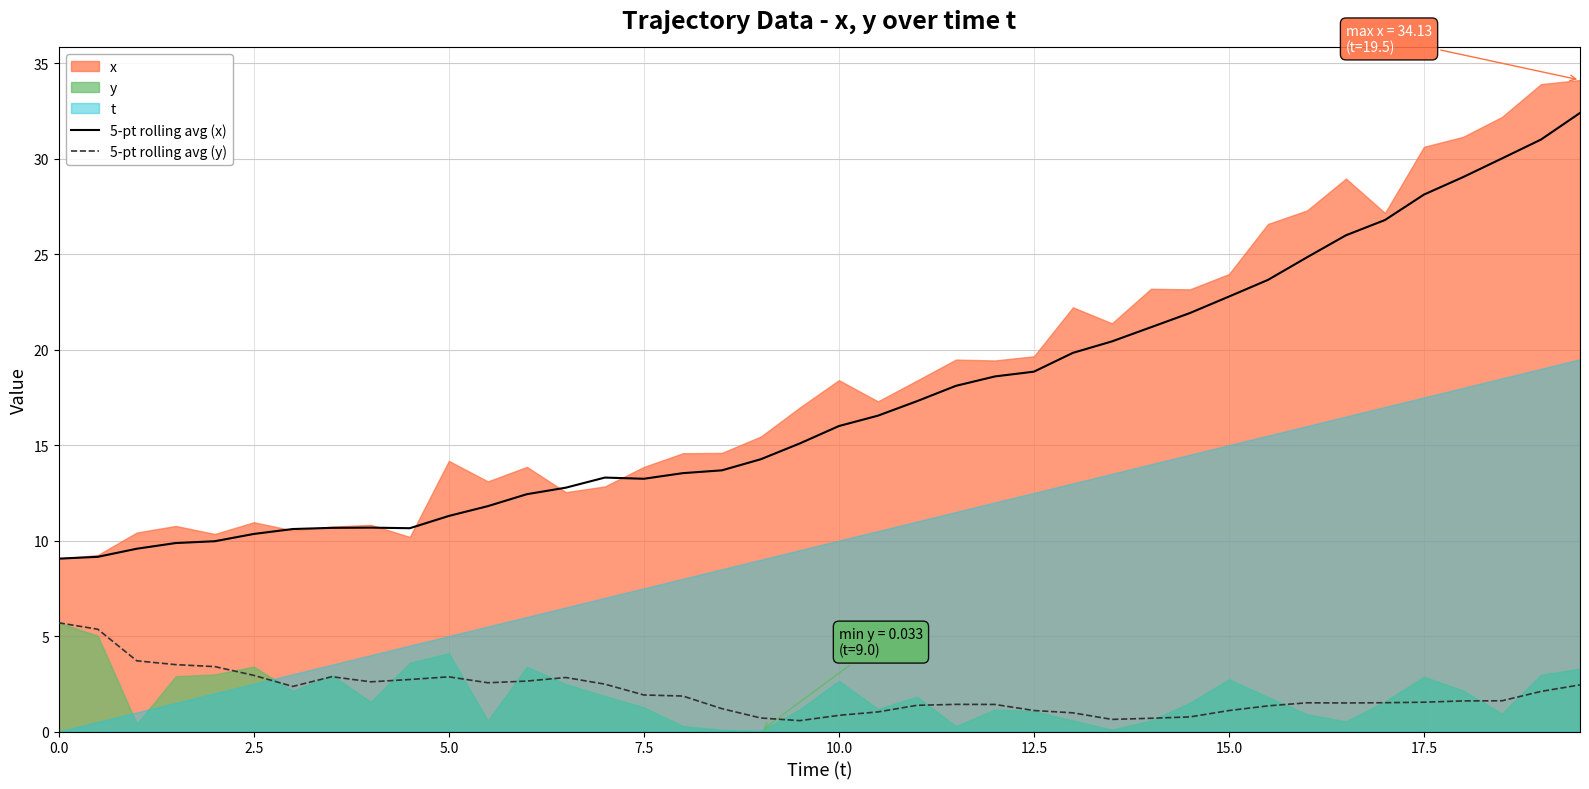

What is the highest value of the 5-pt rolling avg (y) series?

5.7